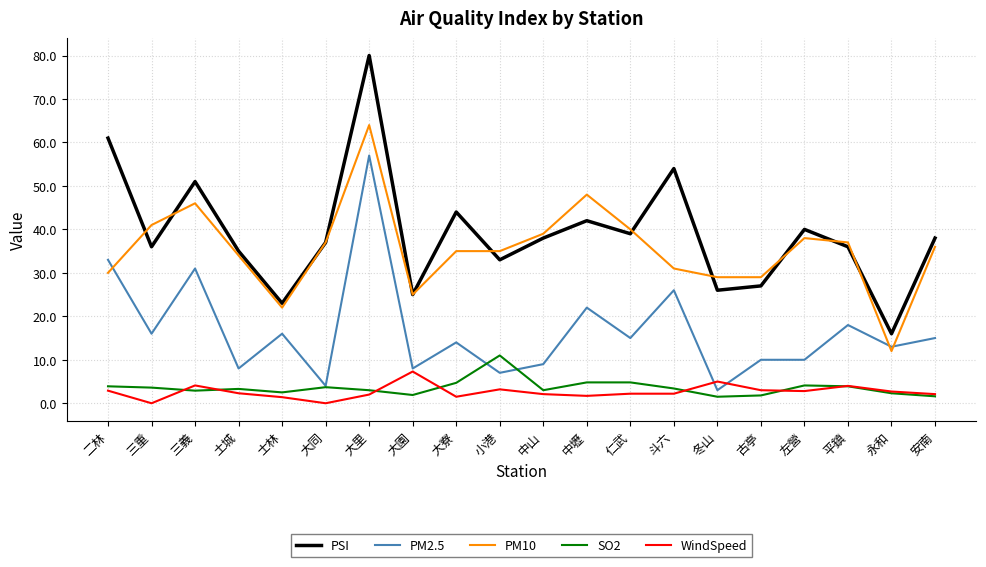

How many lines are shown in the chart?

5